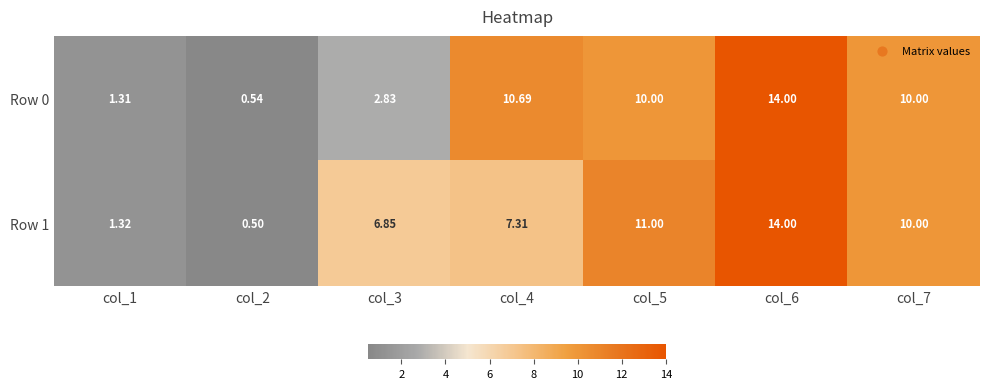

Is the value of Row 1 at col_6 greater than the value of Row 0 at col_2?

Yes